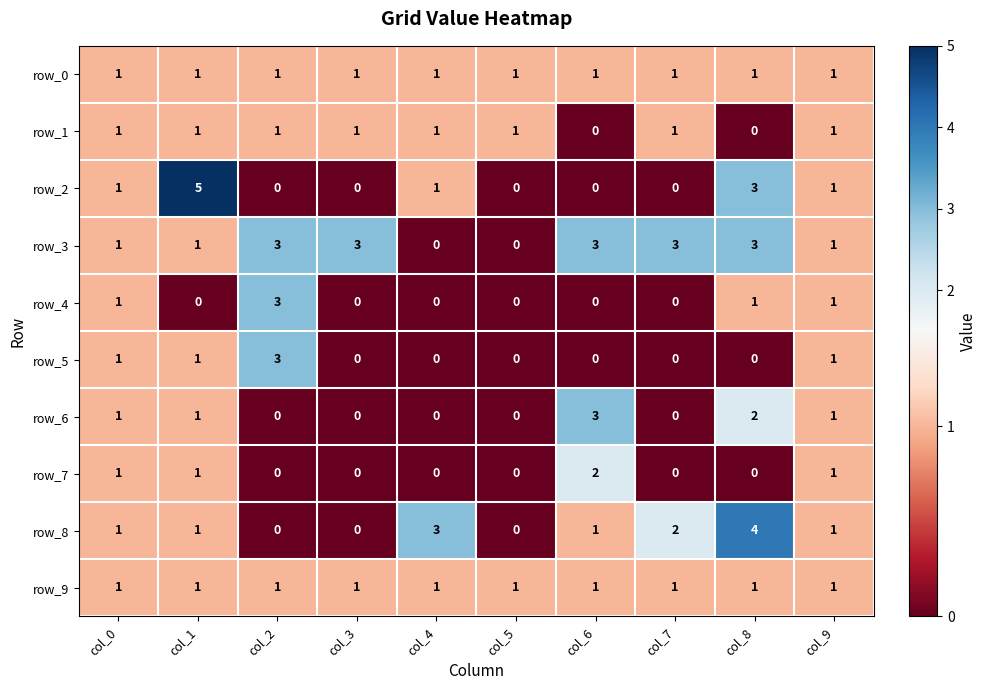

What is the maximum value shown in the chart?

5